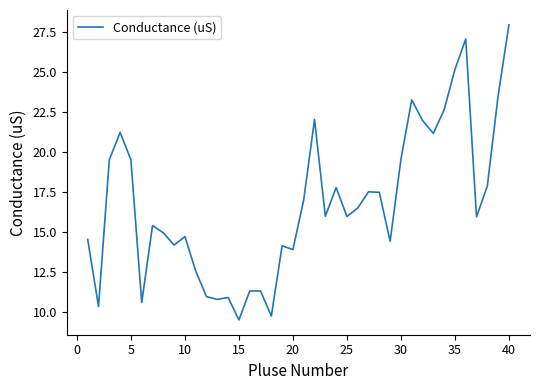

What is the maximum value shown in the chart?

28.0